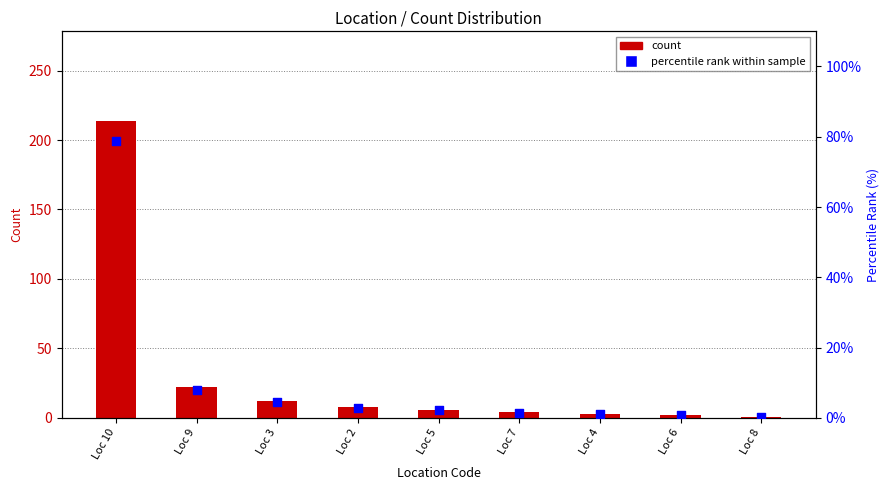

Is the value of count at Loc 8 greater than the value of percentile rank within sample at Loc 5?

No